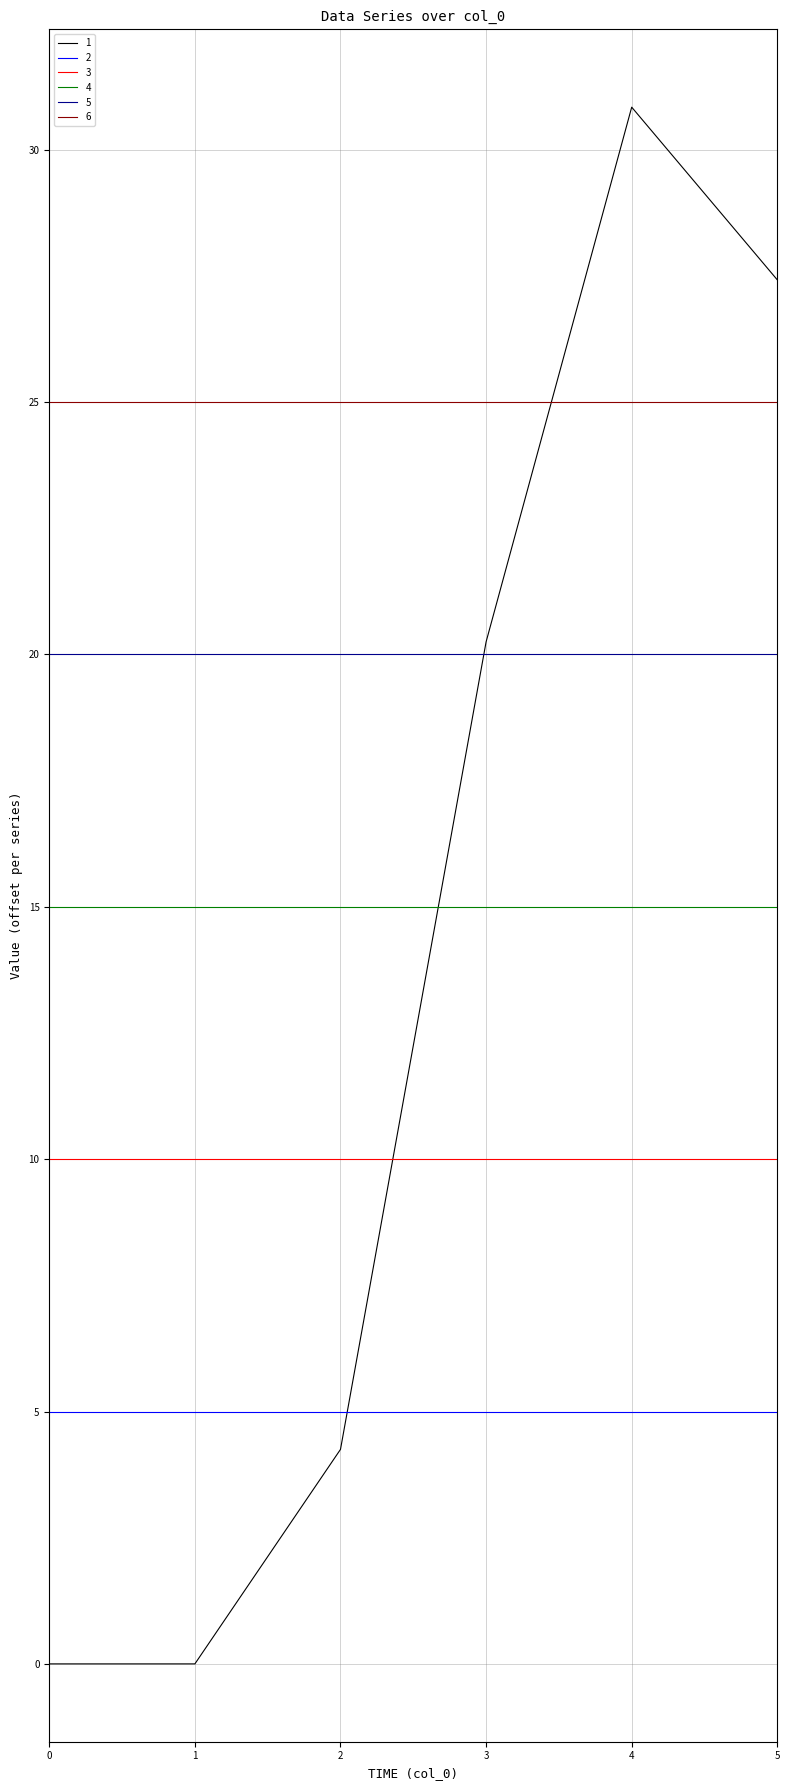

Which series has the widest spread of values?

1